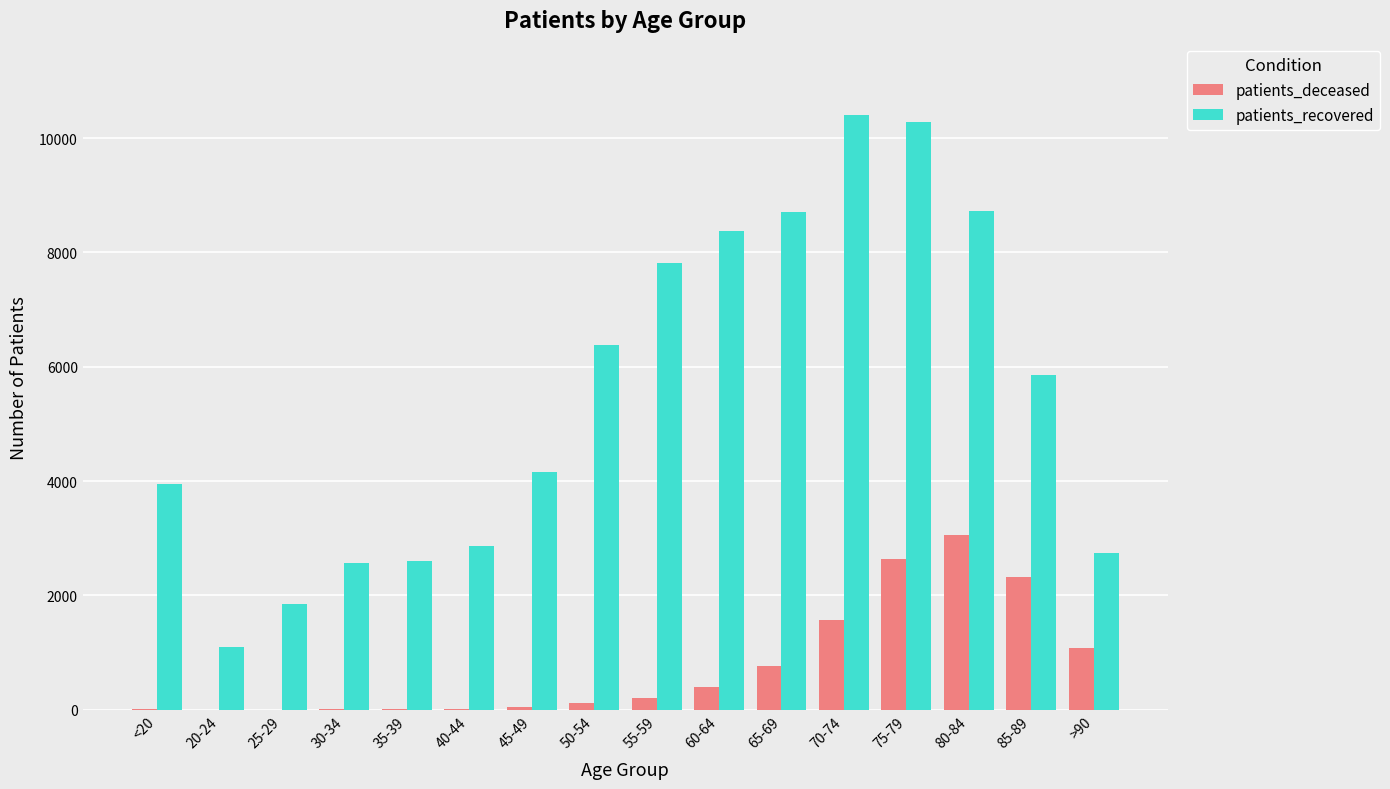

The value of patients_deceased at 85-89 is 2327. True or false?

True